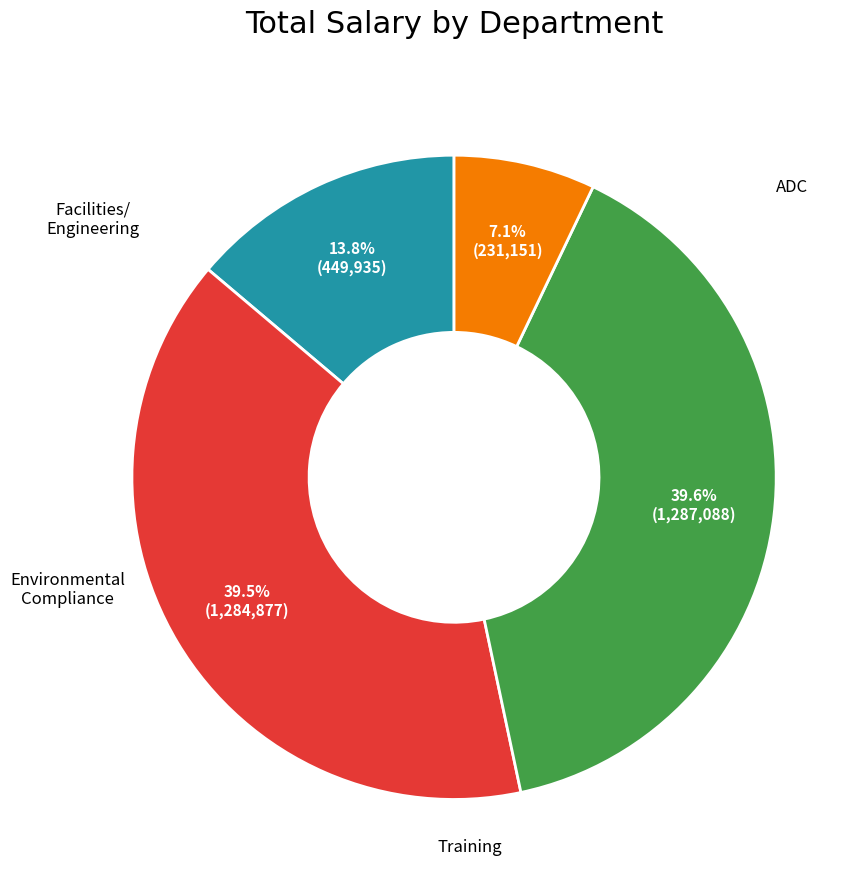

Does any single category account for the majority?

No